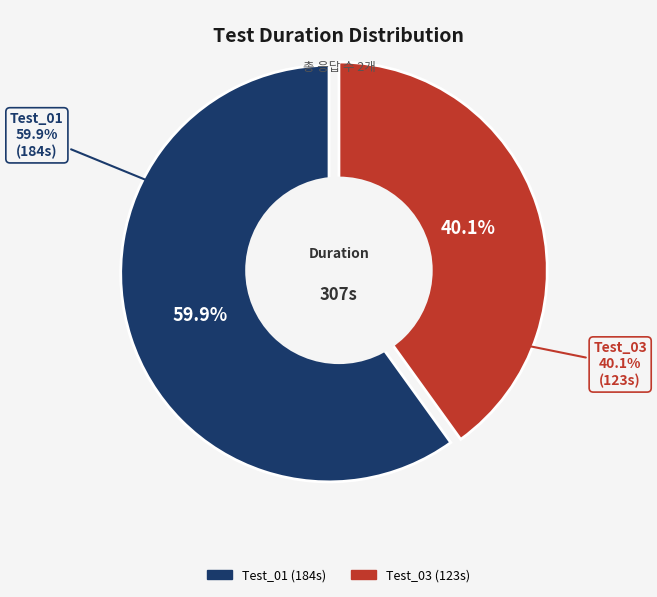

What portion of the pie excludes Test_01?

40.1%